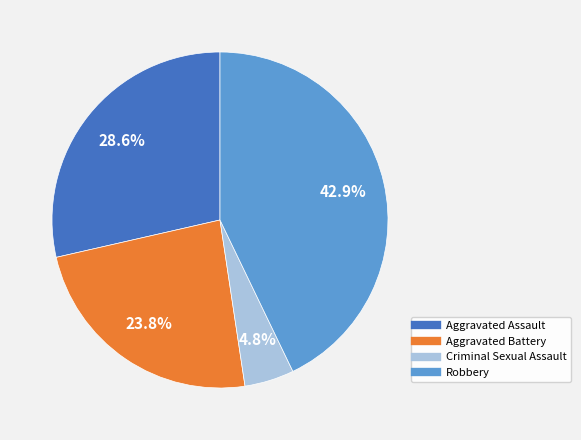

Is there a majority slice in this chart?

No